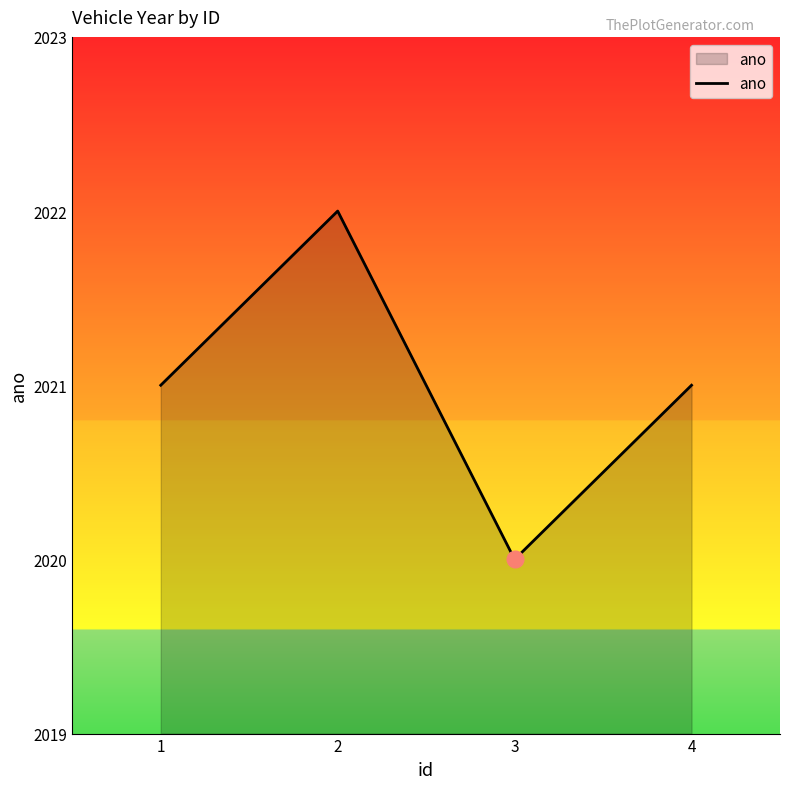

True or false: the data has more than 1 interior local peaks.

False